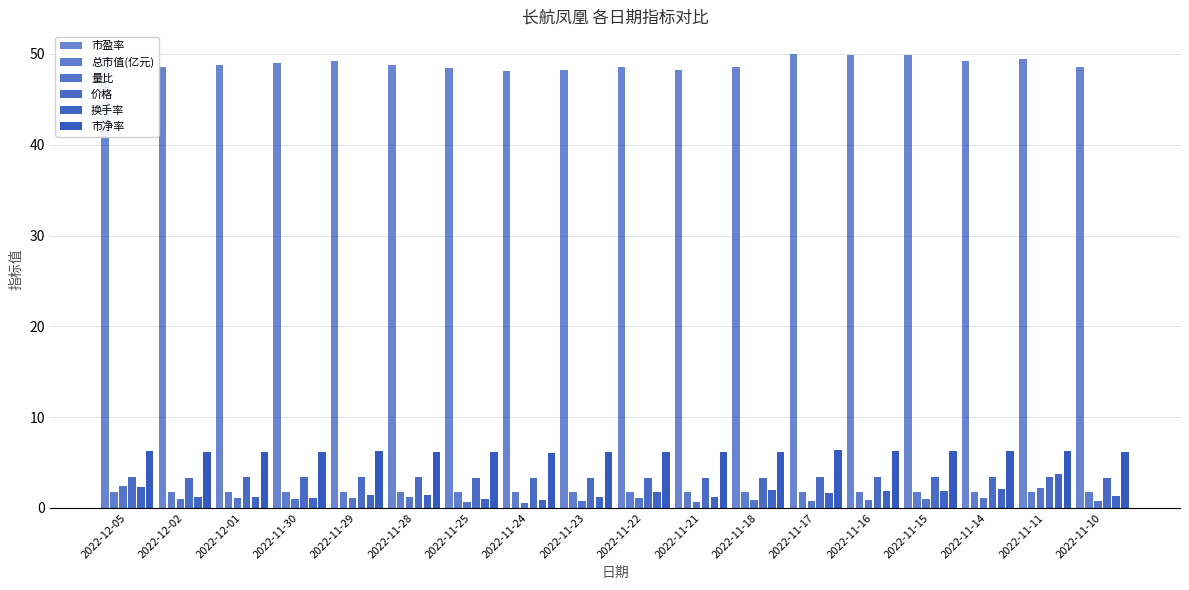

Which has a higher value, 2022-12-01 or 2022-11-22?

2022-12-01